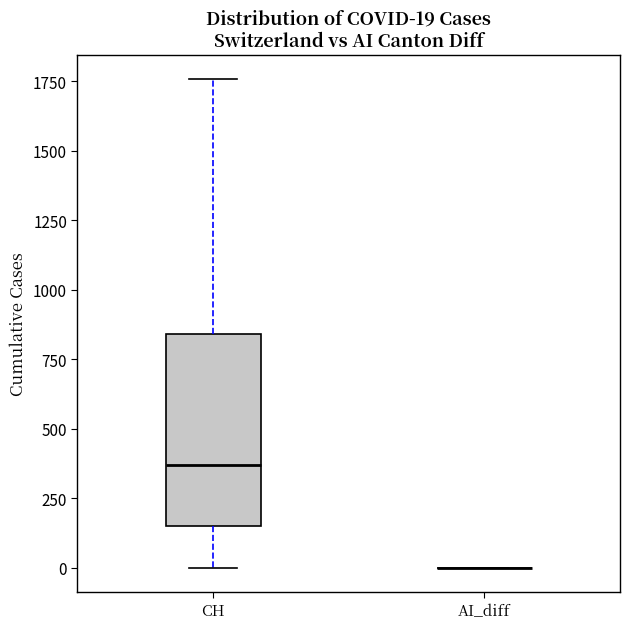

Which box is the tallest, from its lower edge to its upper edge?

CH